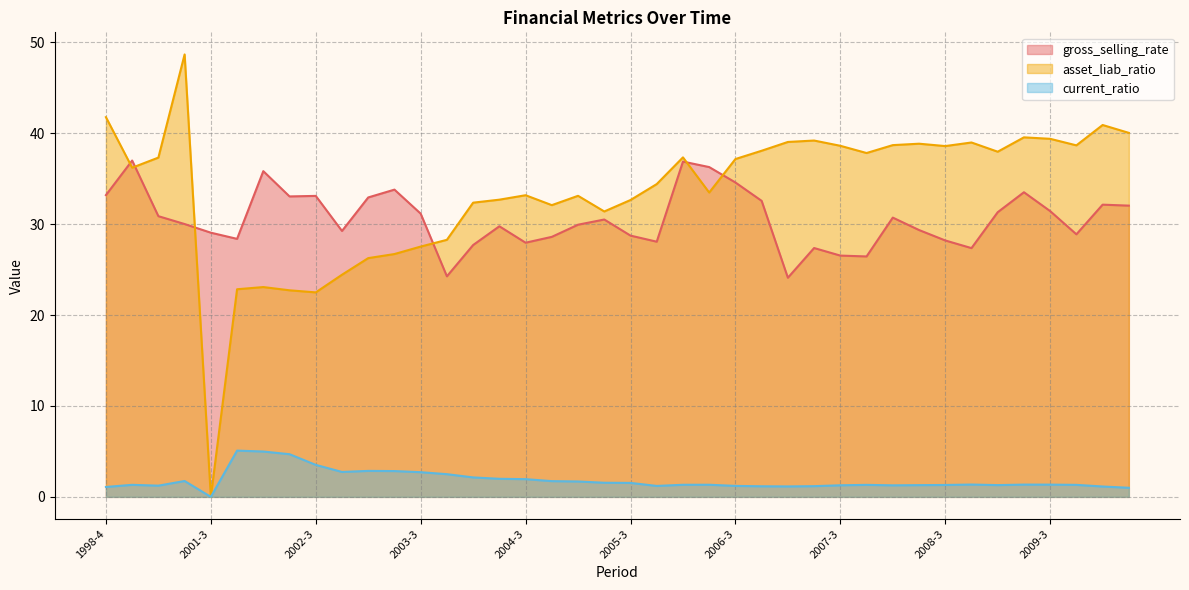

What are all the series names shown in the legend?

gross_selling_rate, asset_liab_ratio, current_ratio